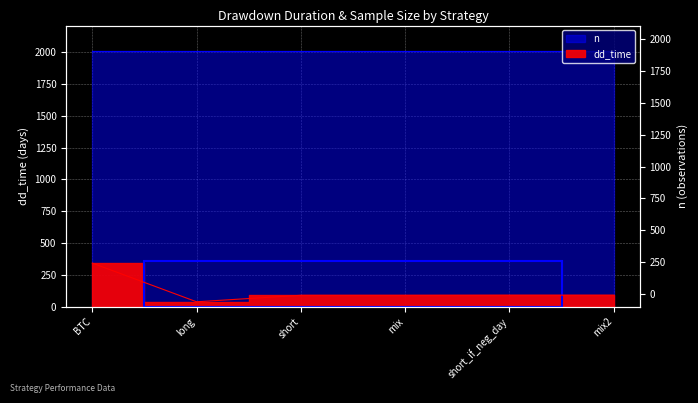

Approximately how many times larger is the value at mix2 compared to short_if_neg_day?

1.0